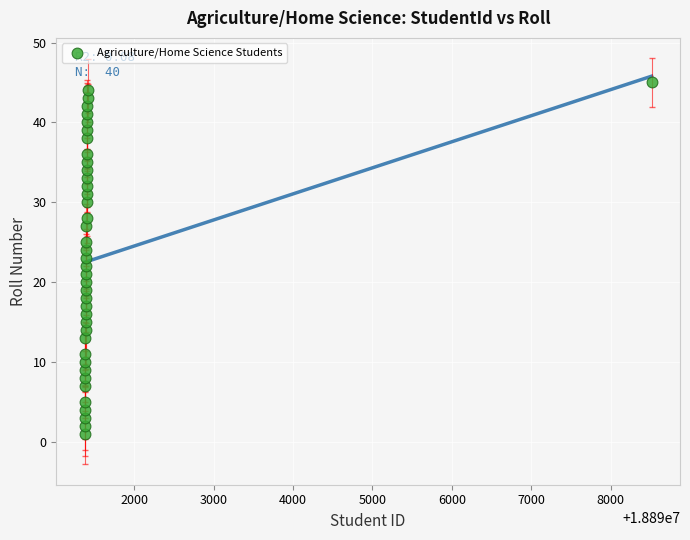

What is the range of X values (max minus min)?

7140